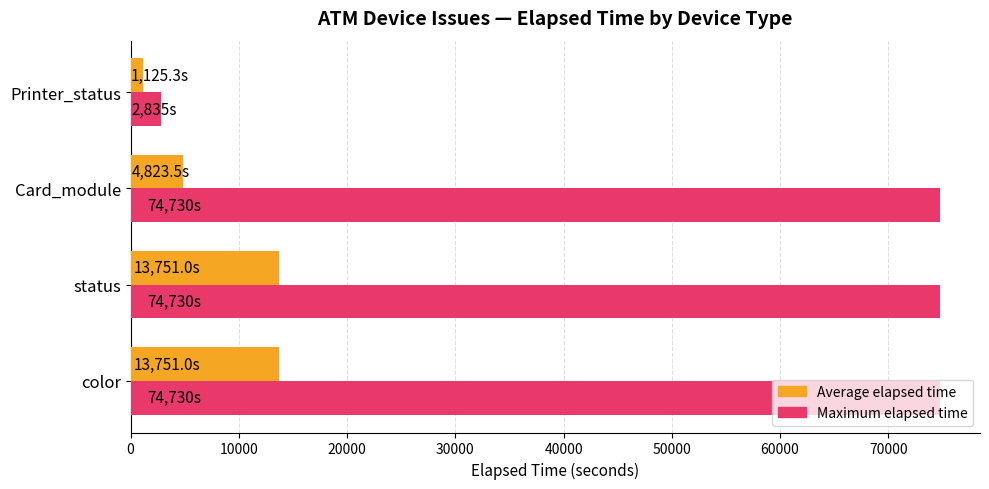

At how many categories does at least one series exceed 70677?

3